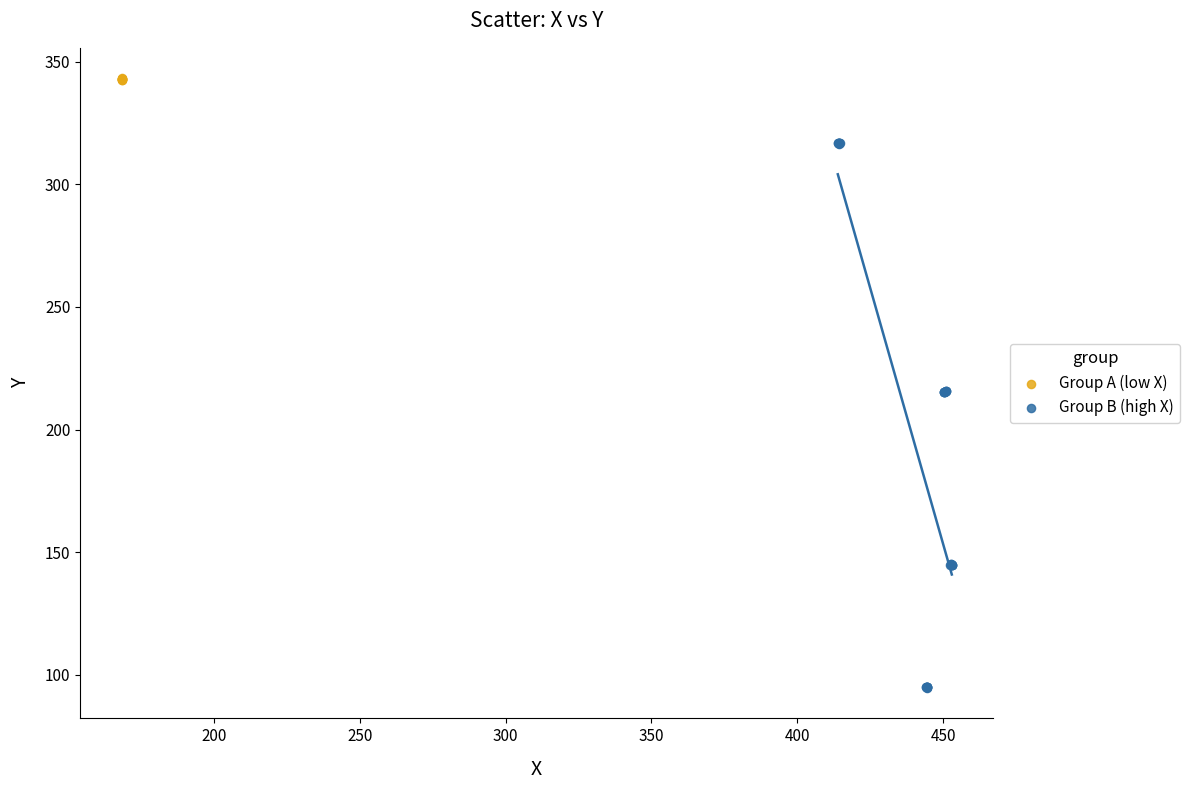

Which series contains the lowest Y value?

Group B (high X)